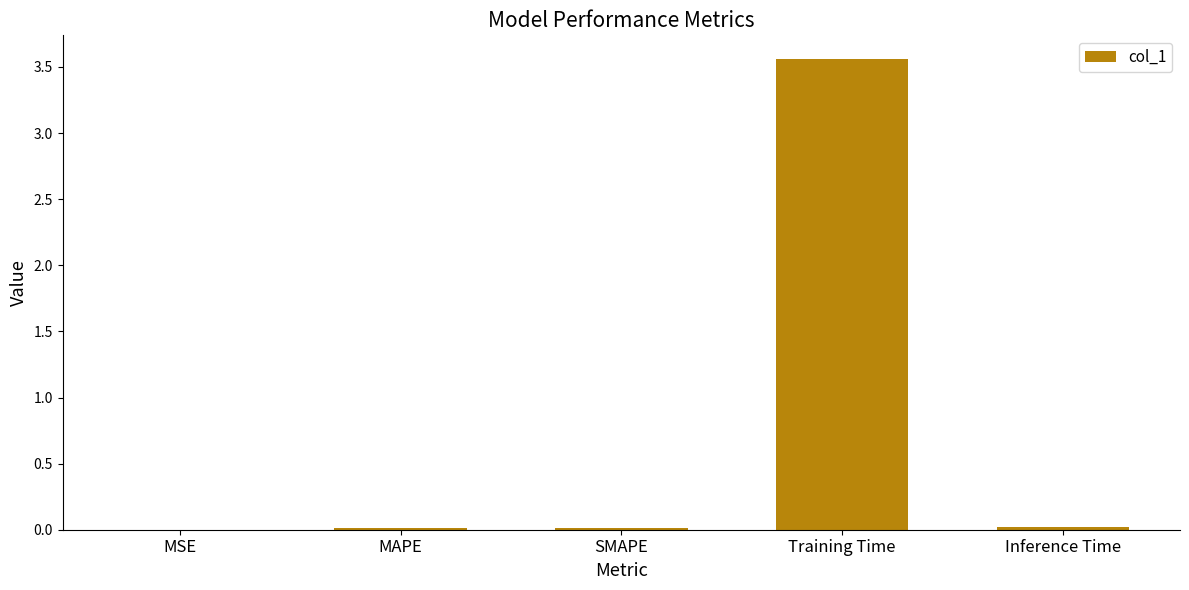

Which has a higher value, Inference Time or Training Time?

Training Time